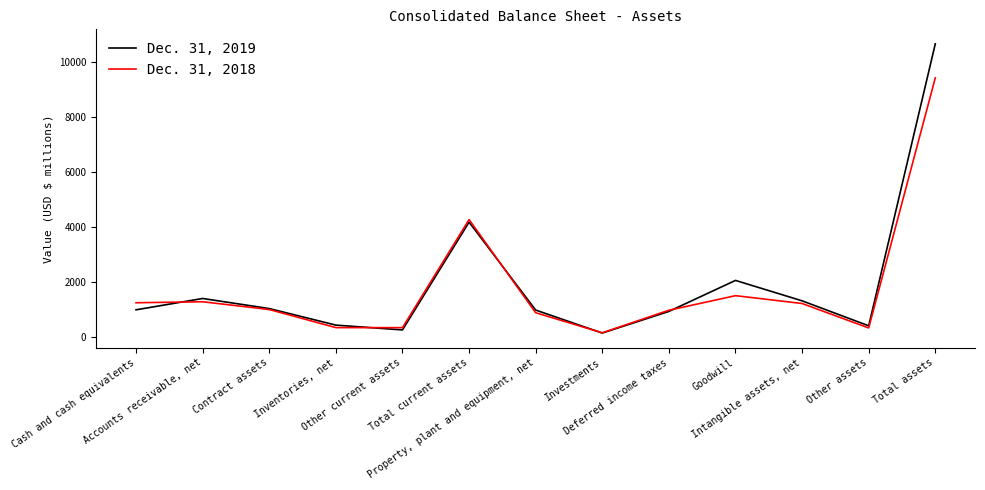

Which series has the widest spread of values?

Dec. 31, 2019